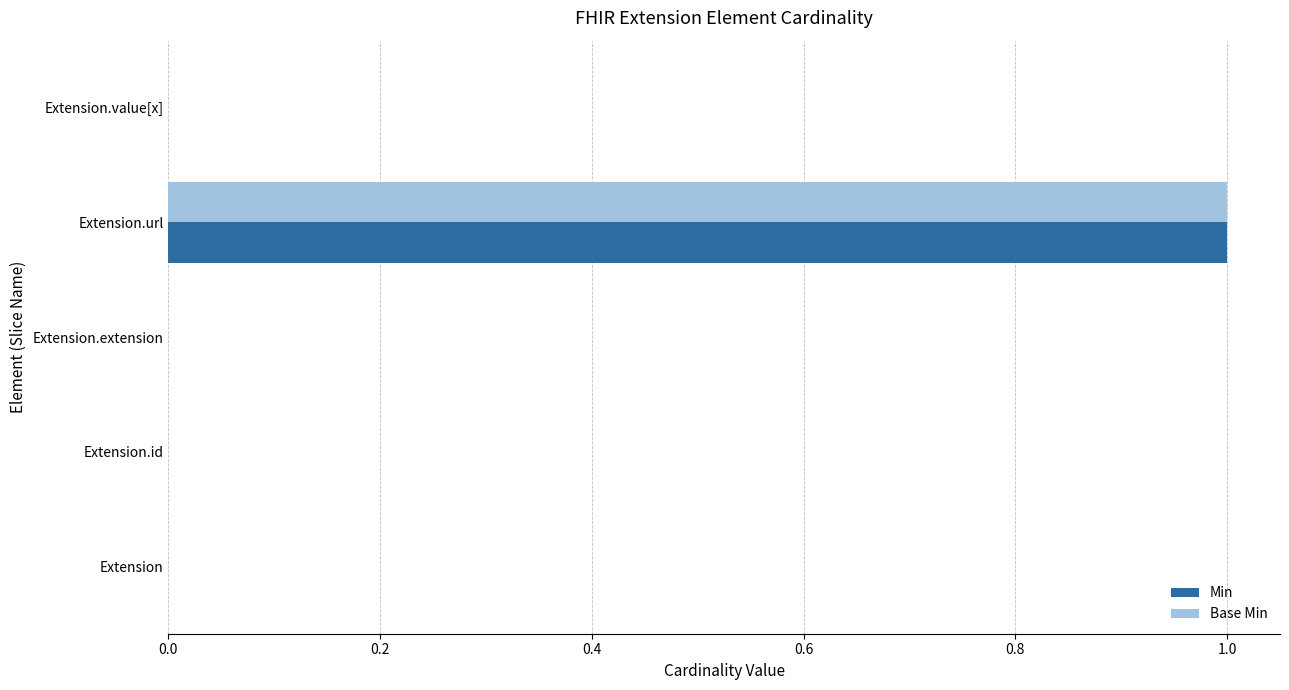

Which category has the highest value in the Base Min series?

Extension.url